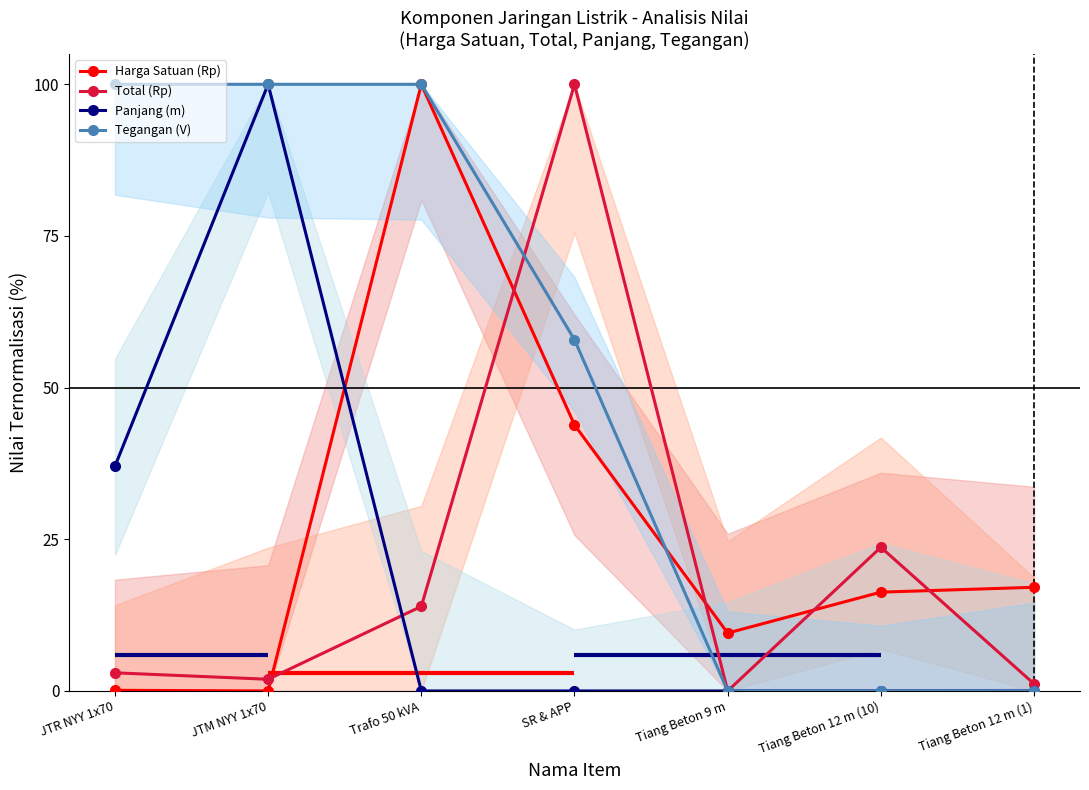

What are all the series names shown in the legend?

Harga Satuan (Rp), Total (Rp), Panjang (m), Tegangan (V)